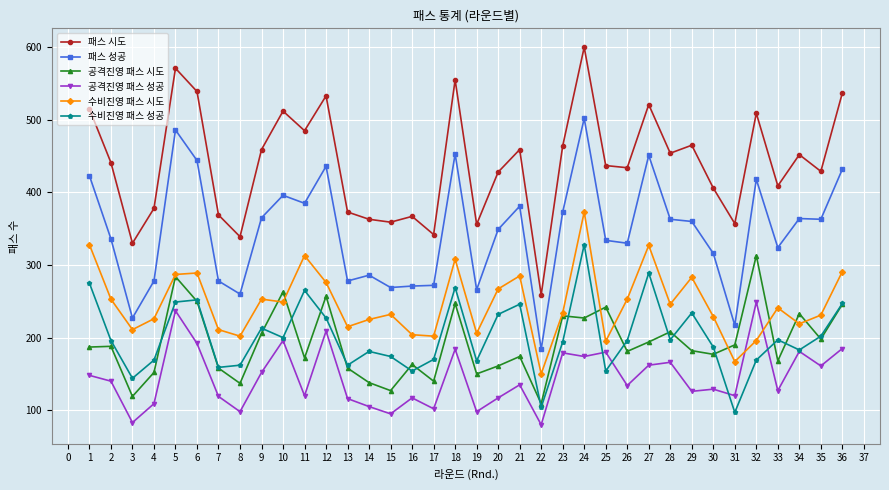

What is the value of the 공격진영 패스 성공 point at the 2nd from the left?

140